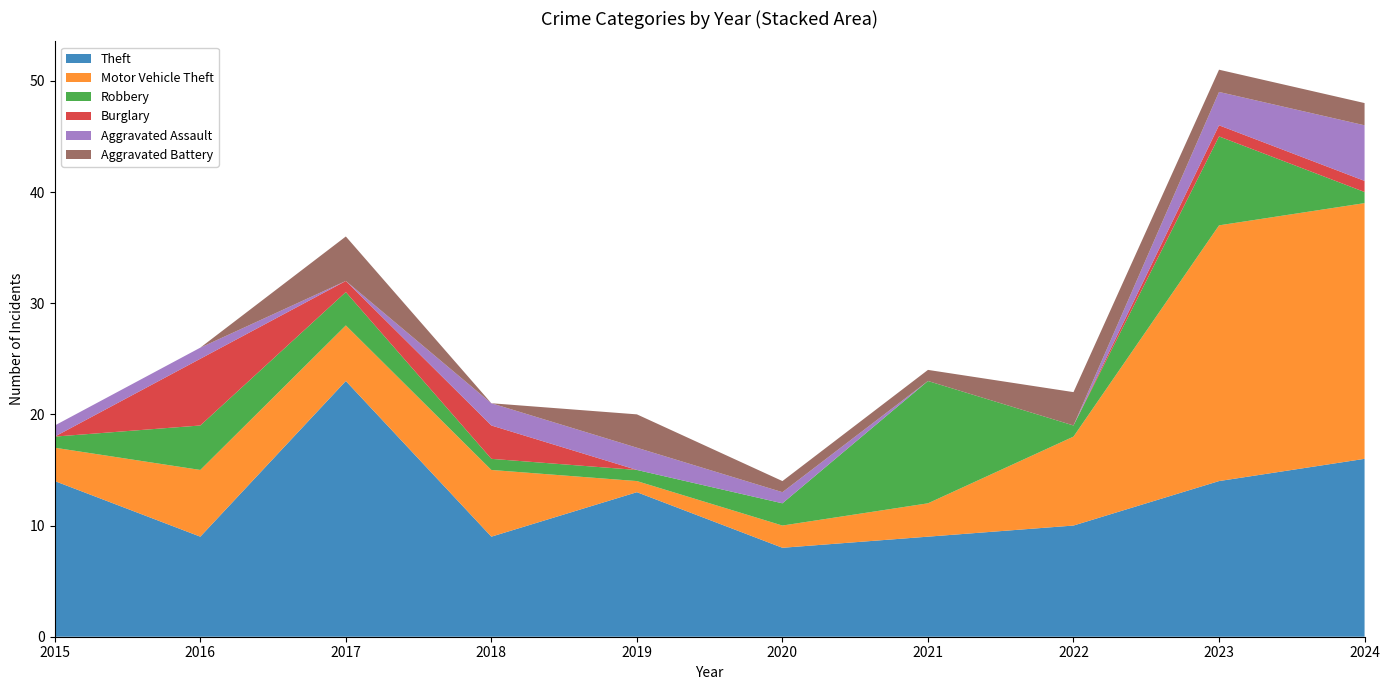

Reading left to right, list all the values displayed in this chart.

Theft: 2015=14	2016=9	2017=23	2018=9	2019=13	2020=8	2021=9	2022=10	2023=14	2024=16
Motor Vehicle Theft: 2015=3	2016=6	2017=5	2018=6	2019=1	2020=2	2021=3	2022=8	2023=23	2024=23
Robbery: 2015=1	2016=4	2017=3	2018=1	2019=1	2020=2	2021=11	2022=1	2023=8	2024=1
Burglary: 2015=0	2016=6	2017=1	2018=3	2019=0	2020=0	2021=0	2022=0	2023=1	2024=1
Aggravated Assault: 2015=1	2016=1	2017=0	2018=2	2019=2	2020=1	2021=0	2022=0	2023=3	2024=5
Aggravated Battery: 2015=0	2016=0	2017=4	2018=0	2019=3	2020=1	2021=1	2022=3	2023=2	2024=2